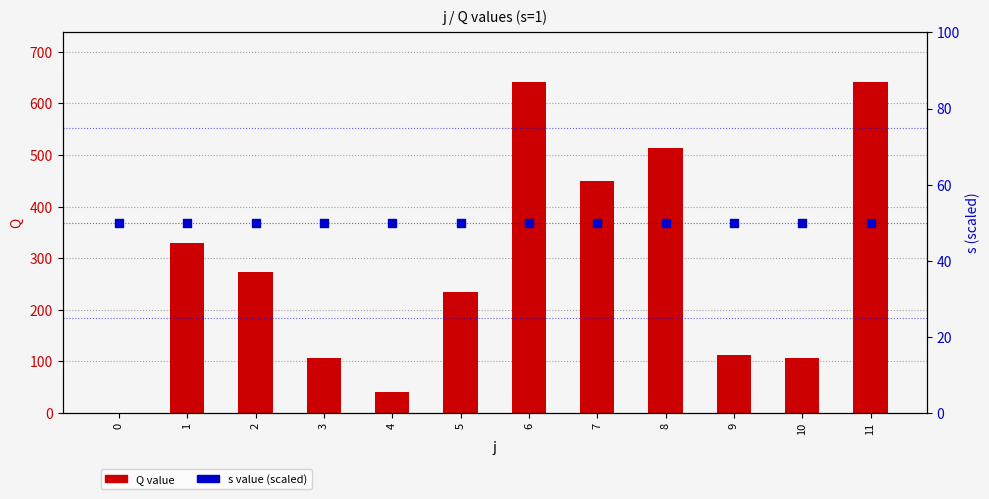

At which category is the sum across all series the highest?

6